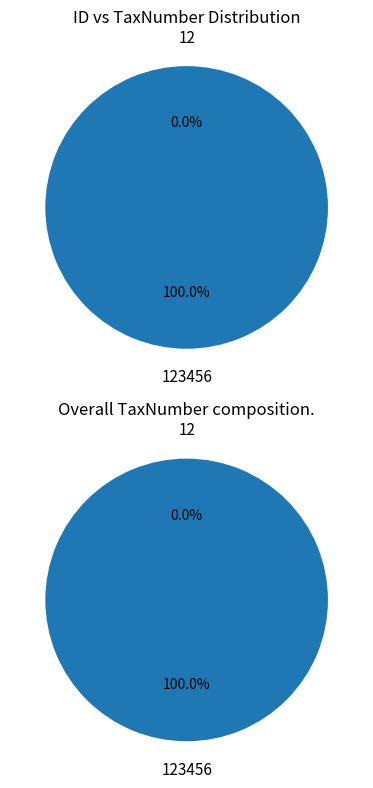

True or false: 123456 accounts for 91% of the total.

False